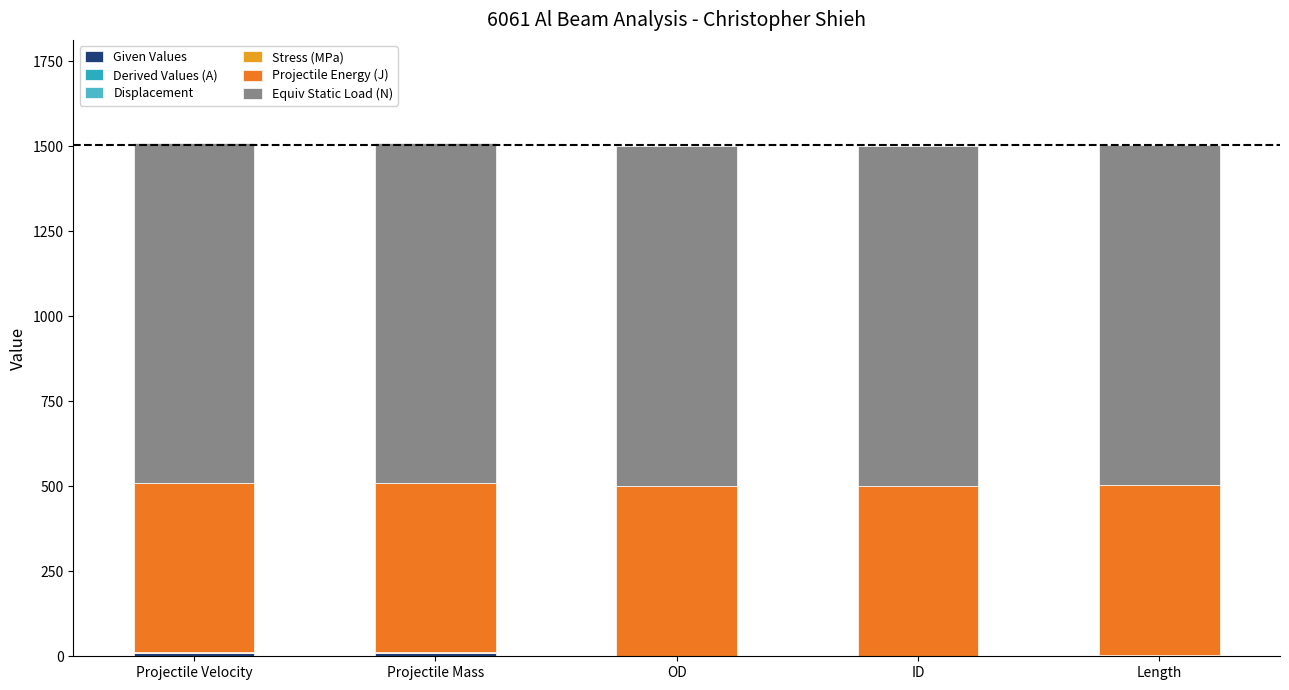

How many data points does each series have?

5